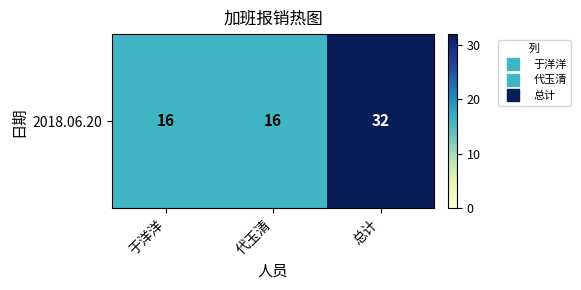

At which category does the chart reach its peak across all series?

总计